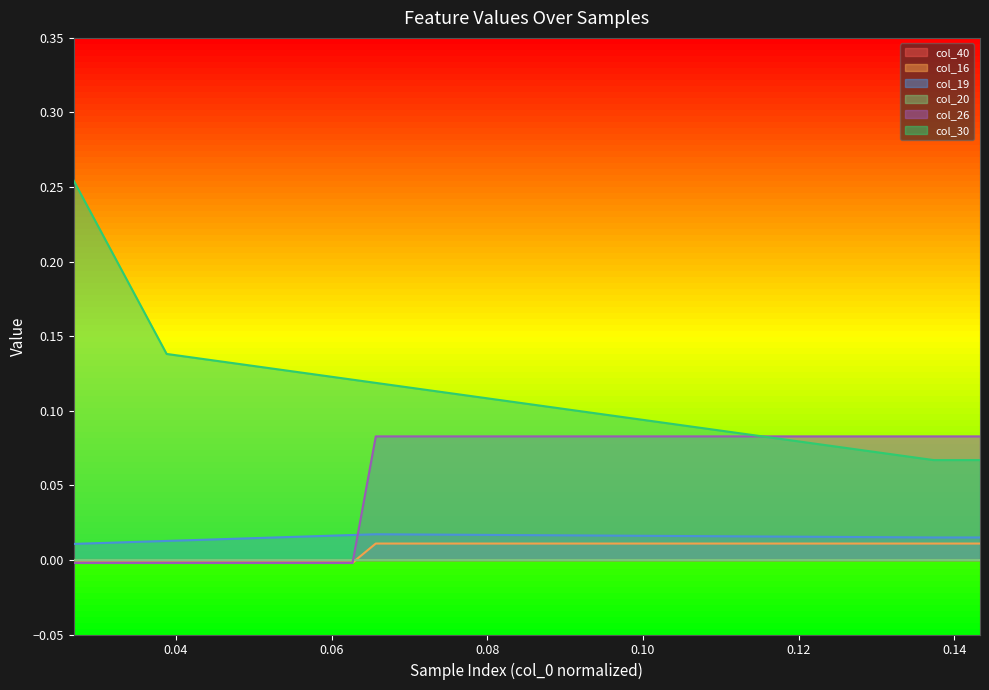

Reading left to right, list all the values displayed in this chart.

col_16: -0.0	-0.0	-0.0	-0.0	-0.0	-0.0	-0.0	-0.0	-0.0	-0.0	-0.0	-0.0	-0.0	0.0	0.0	0.0	0.0	0.0	0.0	0.0	0.0	0.0	0.0	0.0	0.0	0.0	0.0	0.0	0.0	0.0	0.0	0.0	0.0	0.0	0.0	0.0	0.0	0.0	0.0	0.0
col_19: 0.0	0.0	0.0	0.0	0.0	0.0	0.0	0.0	0.0	0.0	0.0	0.0	0.0	0.0	0.0	0.0	0.0	0.0	0.0	0.0	0.0	0.0	0.0	0.0	0.0	0.0	0.0	0.0	0.0	0.0	0.0	0.0	0.0	0.0	0.0	0.0	0.0	0.0	0.0	0.0
col_26: -0.0	-0.0	-0.0	-0.0	-0.0	-0.0	-0.0	-0.0	-0.0	-0.0	-0.0	-0.0	-0.0	0.1	0.1	0.1	0.1	0.1	0.1	0.1	0.1	0.1	0.1	0.1	0.1	0.1	0.1	0.1	0.1	0.1	0.1	0.1	0.1	0.1	0.1	0.1	0.1	0.1	0.1	0.1
col_30: 0.3	0.2	0.2	0.2	0.1	0.1	0.1	0.1	0.1	0.1	0.1	0.1	0.1	0.1	0.1	0.1	0.1	0.1	0.1	0.1	0.1	0.1	0.1	0.1	0.1	0.1	0.1	0.1	0.1	0.1	0.1	0.1	0.1	0.1	0.1	0.1	0.1	0.1	0.1	0.1